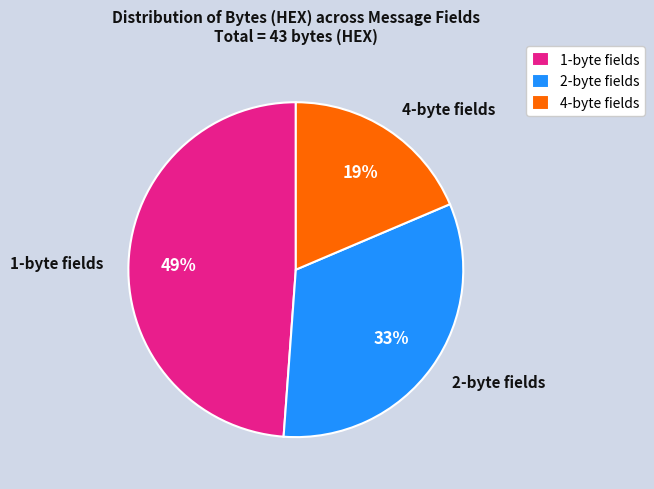

Is there a majority slice in this chart?

No